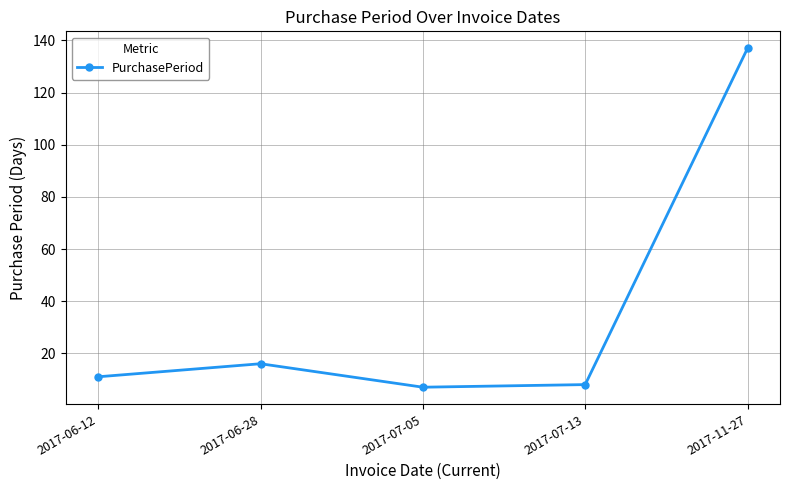

At which label is the value closest to 72?

2017-06-28